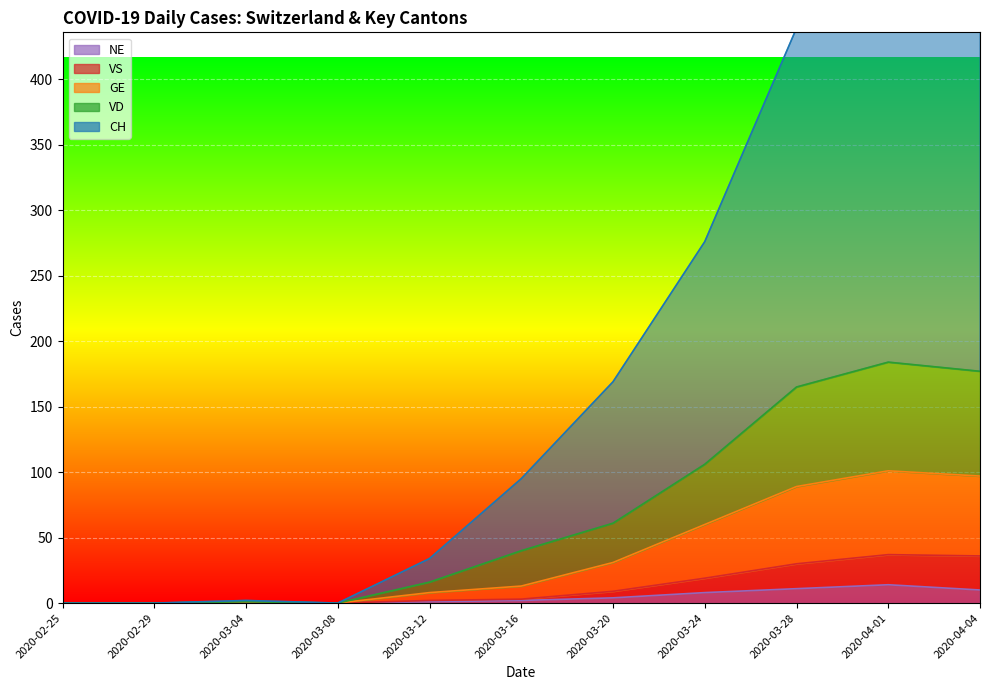

What are all the series names shown in the legend?

CH, GE, VD, VS, NE